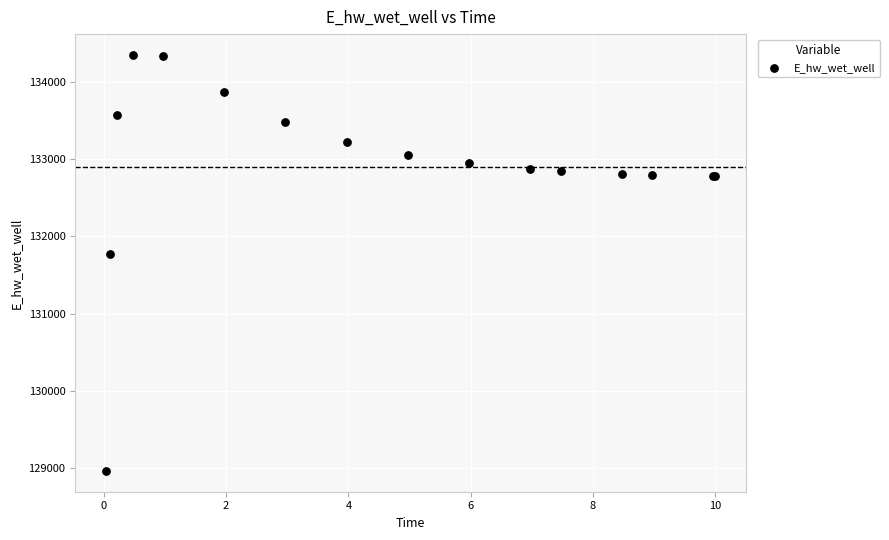

What Y value in the scatter plot is closest to 131656?

131773.1